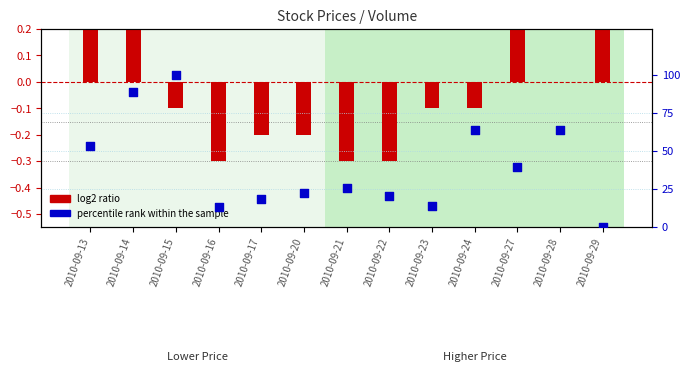

What is the ratio of the value at 2010-09-23 to the value at 2010-09-22?

0.7